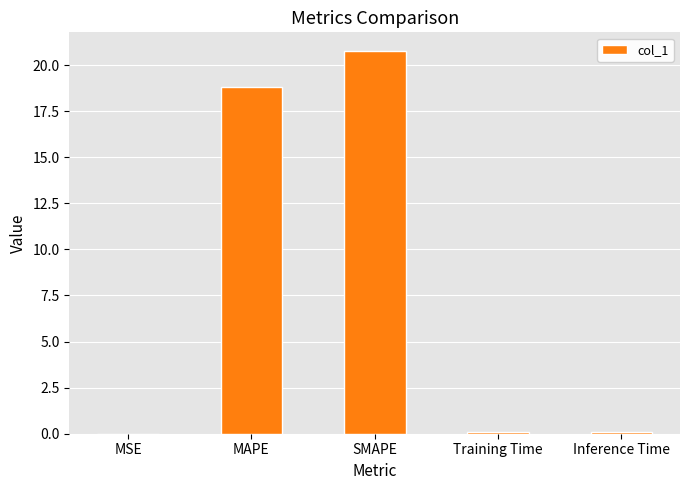

What is the difference between the values at Training Time and MAPE?

18.7